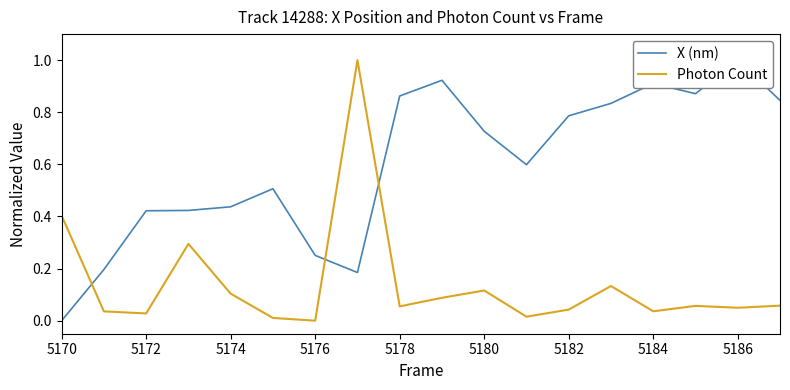

What is the value of the X (nm) point at the 18th from the left?

0.8